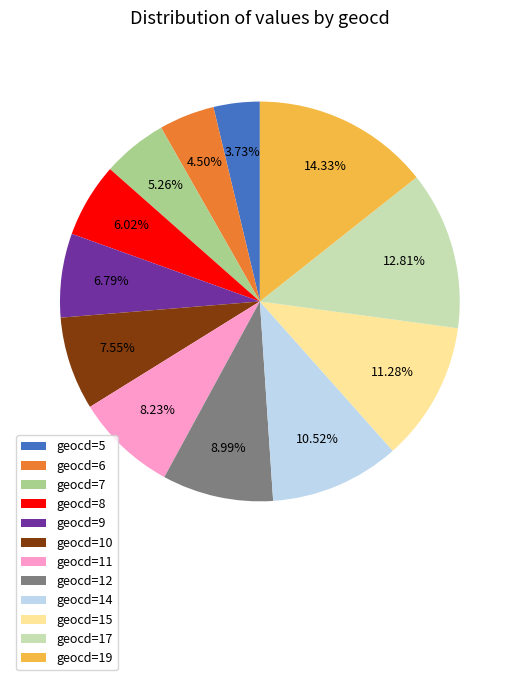

What is the ratio of the value at geocd=8 to the value at geocd=19?

0.4